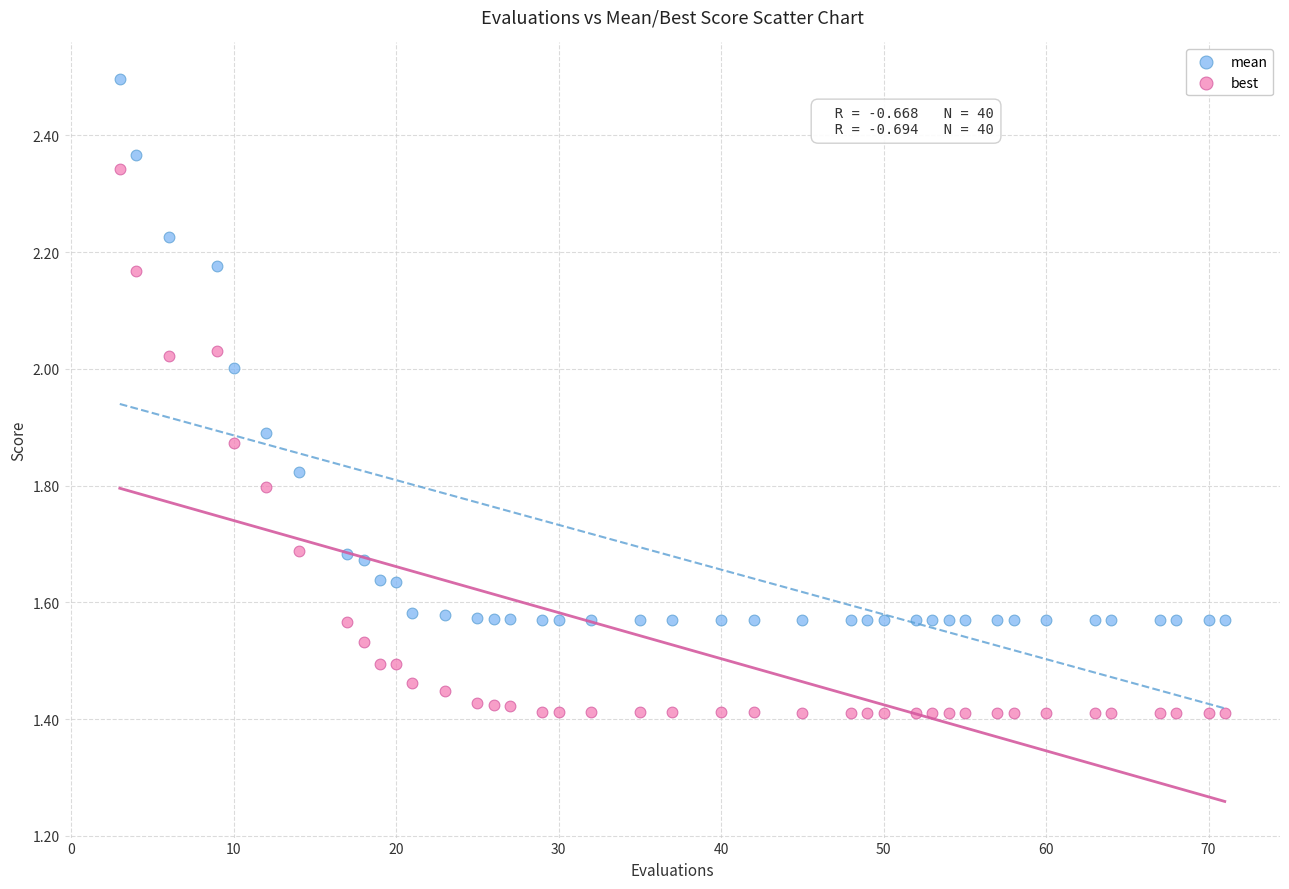

Which series reaches the maximum Y coordinate?

mean